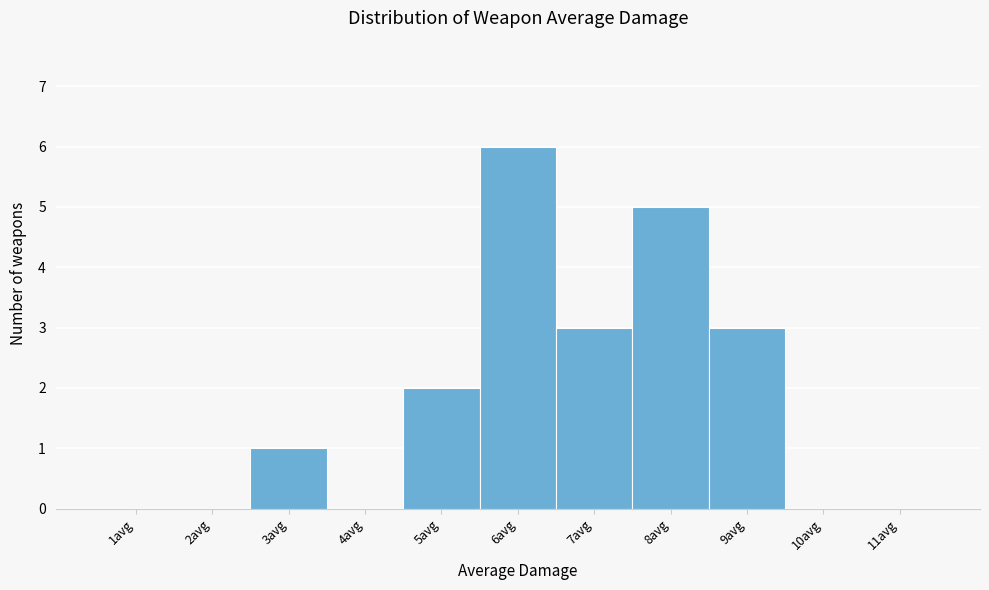

Over which range of the x-axis is the bar tallest?

5.5 to 6.5